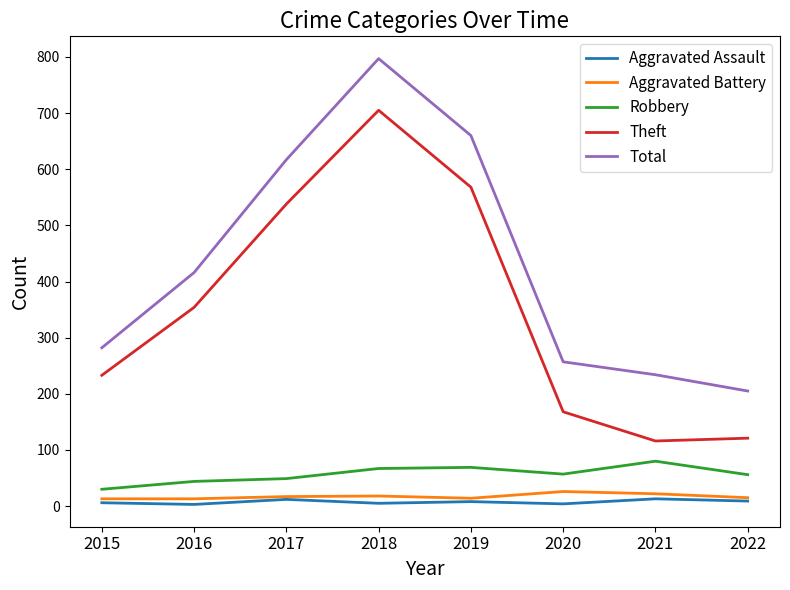

How many lines are shown in the chart?

5